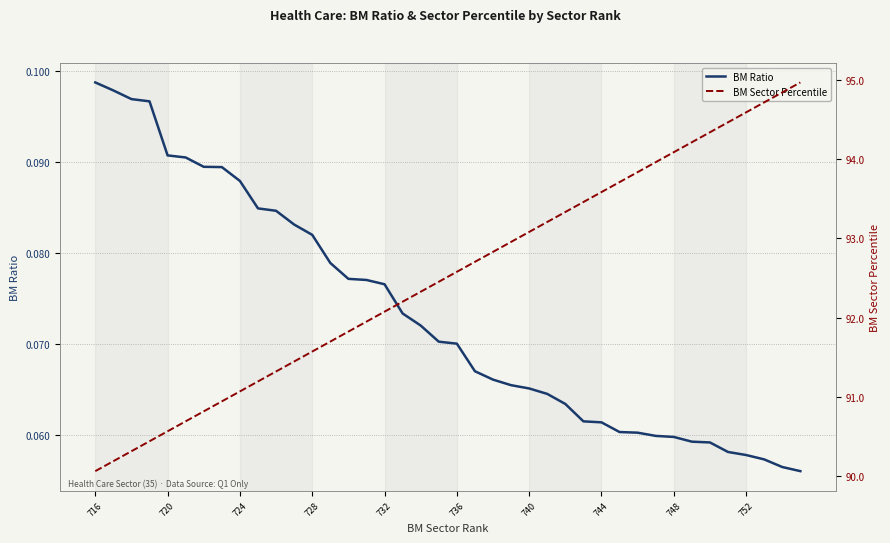

Is the value of BM Ratio at 31 greater than the value of BM Sector Percentile at 29?

No